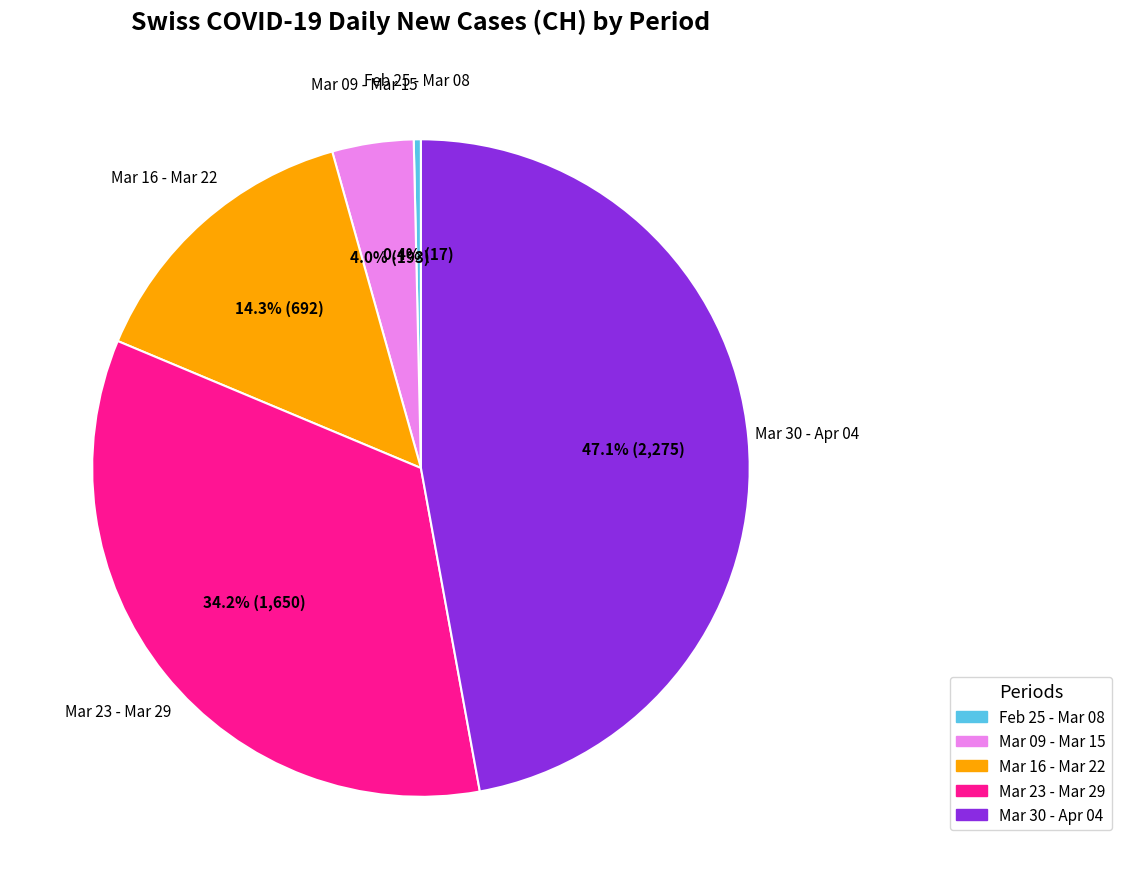

Is there a majority slice in this chart?

No